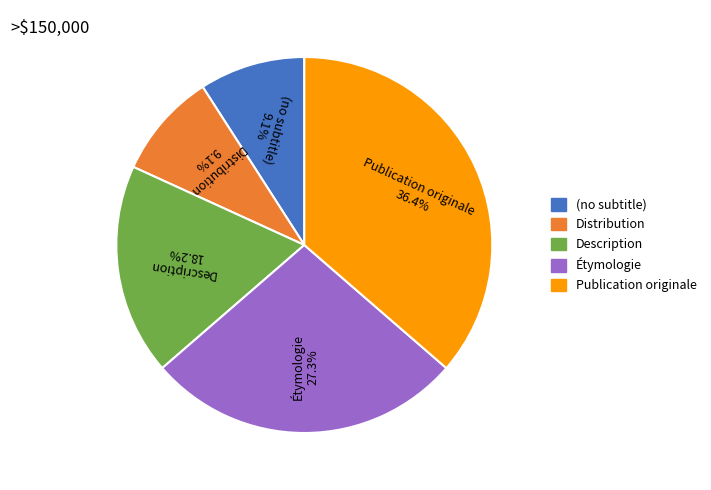

What is the ratio of the value at Description to the value at Publication originale?

0.5